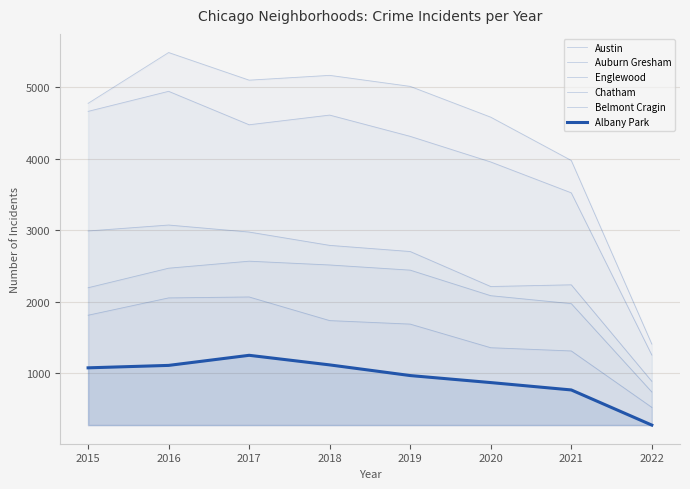

Reading left to right, extract all data points from this chart.

Austin: 4771	5481	5095	5162	5008	4578	3973	1408
Auburn Gresham: 2988	3071	2973	2787	2701	2212	2236	888
Englewood: 4659	4939	4472	4607	4310	3952	3521	1255
Chatham: 2195	2468	2566	2513	2441	2084	1973	739
Belmont Cragin: 1811	2053	2066	1736	1687	1357	1312	524
Albany Park: 1076	1110	1251	1117	968	870	767	276